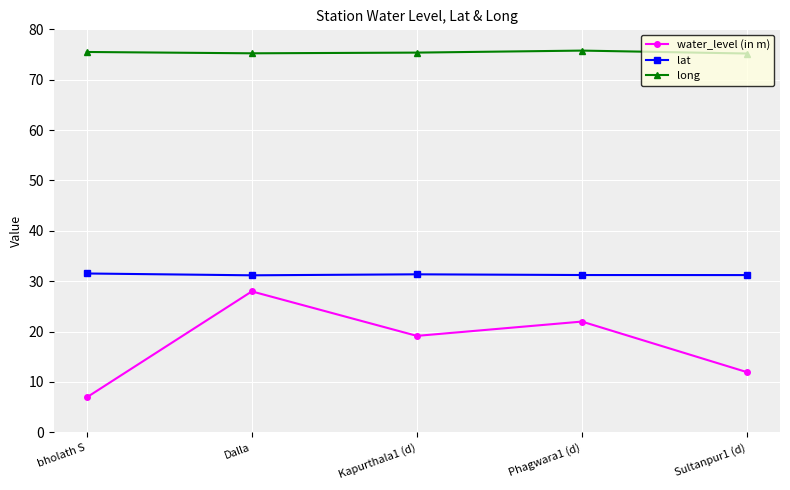

Is the value of water_level (in m) at Phagwara1 (d) greater than the value of lat at Phagwara1 (d)?

No